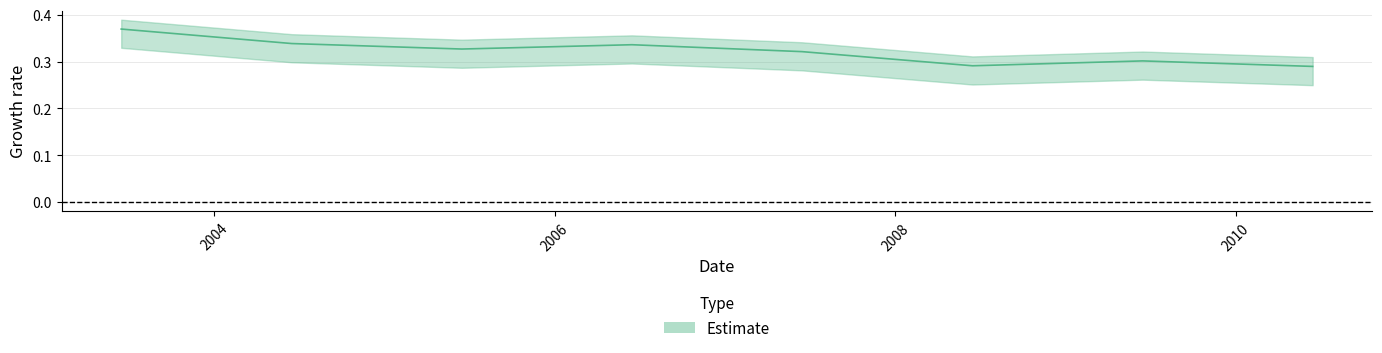

Reading left to right, extract all data points from this chart.

0.4	0.3	0.3	0.3	0.3	0.3	0.3	0.3